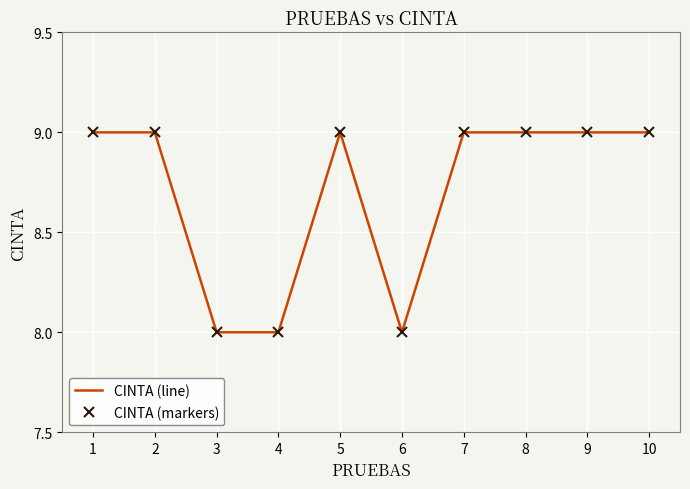

True or false: CINTA (markers) and CINTA (line) intersect in this chart.

False